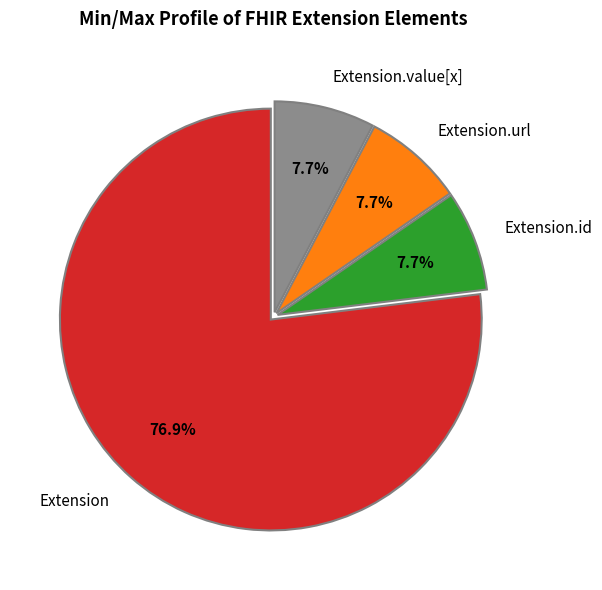

Which category has the biggest portion of the pie?

Extension